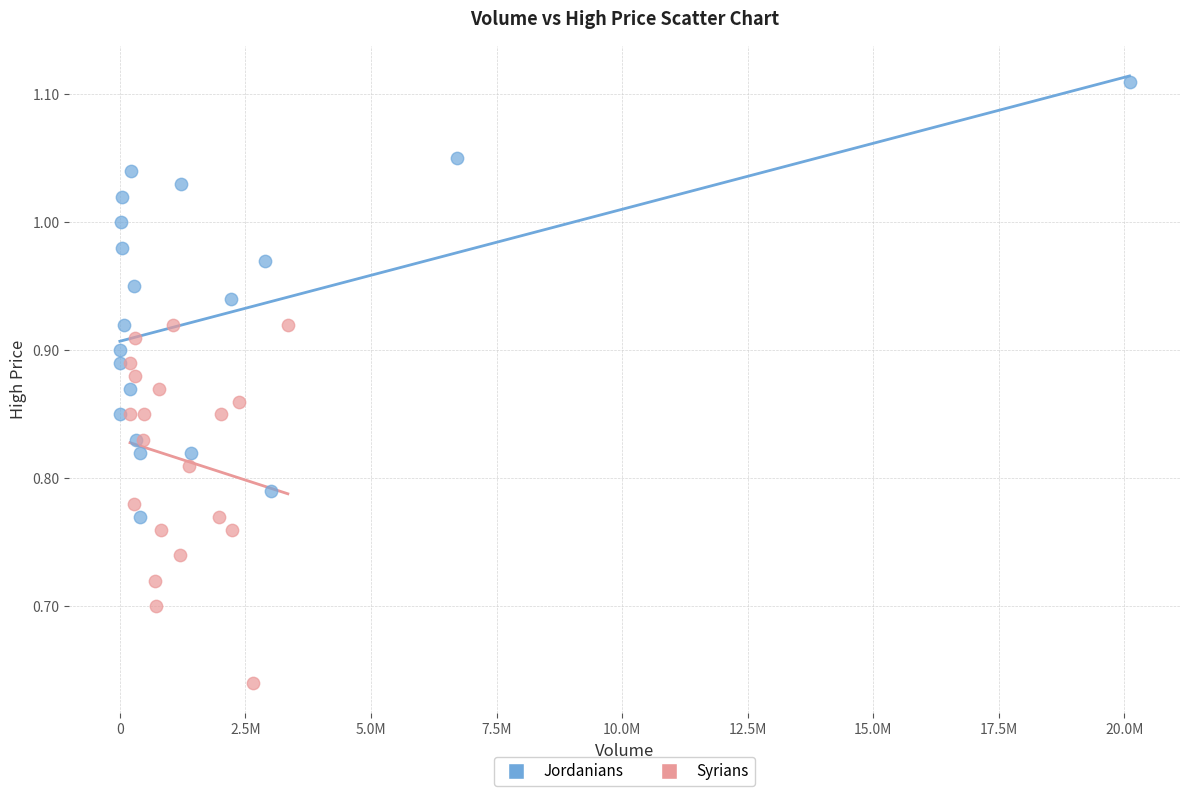

Which series reaches the minimum Y coordinate?

Syrians